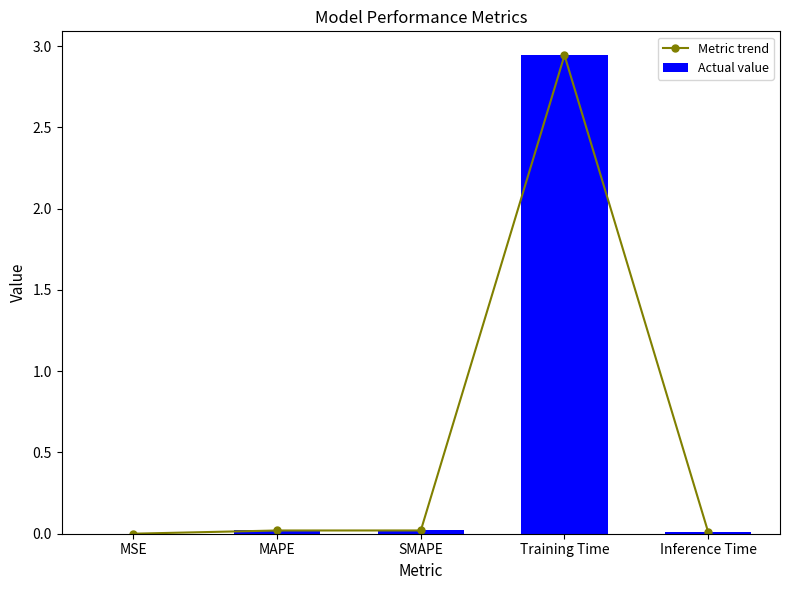

Reading right to left, what are all the values shown in this chart?

Metric trend: 0.0	2.9	0.0	0.0	0.0
Actual value: 0.0	2.9	0.0	0.0	0.0